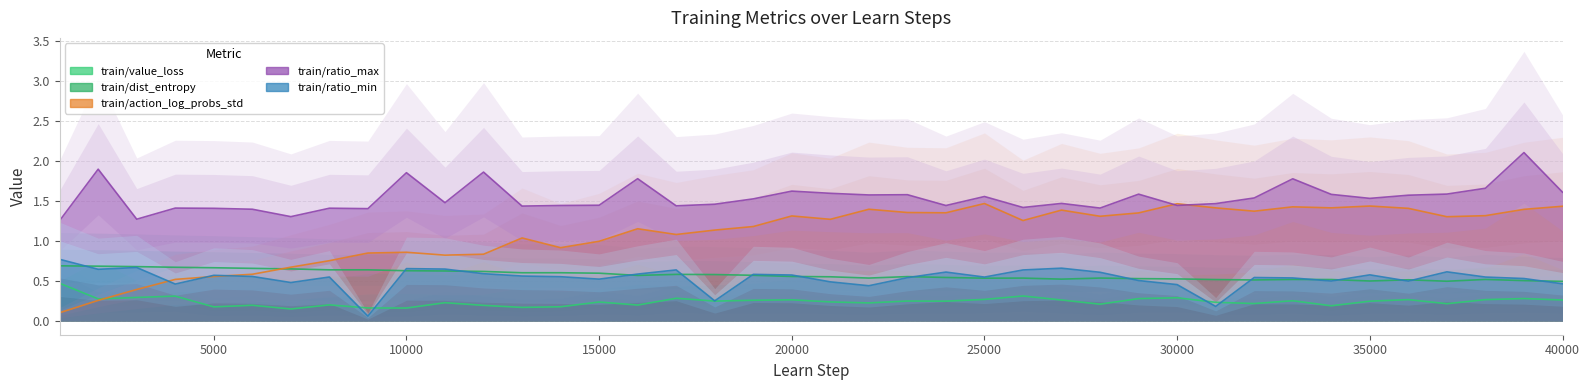

What is the lowest value of the train/dist_entropy series?

0.5